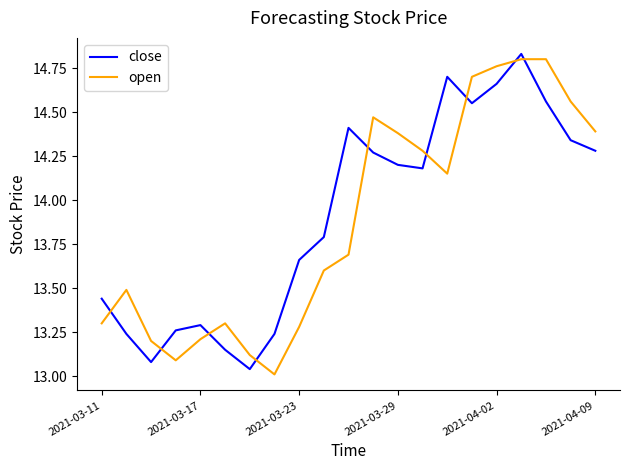

True or false: open and close cross at least once.

True